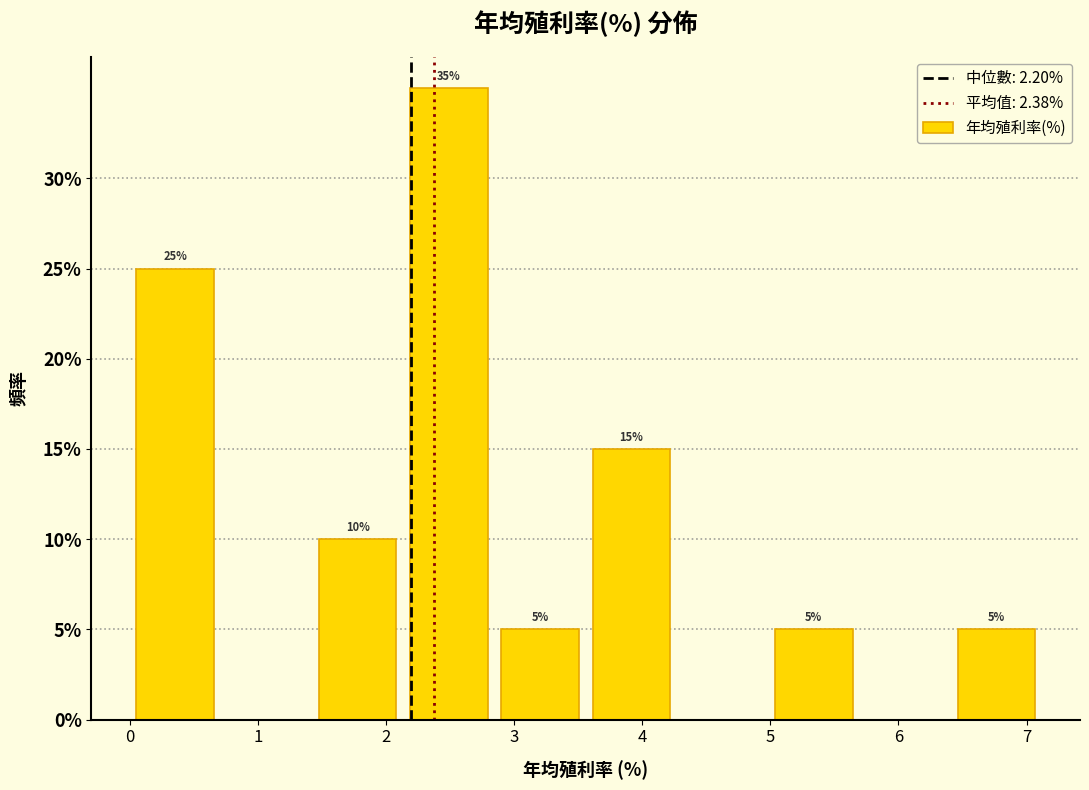

Over which range of the x-axis is the bar tallest?

2.1 to 2.8